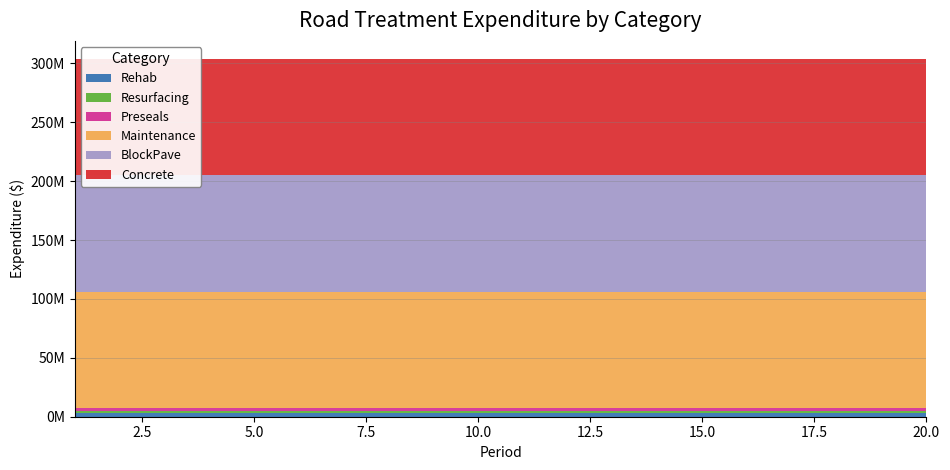

Reading left to right, list all the values displayed in this chart.

Rehab: 1=3000000	2=3000000	3=3000000	4=3000000	5=3000000	6=3000000	7=3000000	8=3000000	9=3000000	10=3000000	11=3000000	12=3000000	13=3000000	14=3000000	15=3000000	16=3000000	17=3000000	18=3000000	19=3000000	20=3000000
Resurfacing: 1=2000000	2=2000000	3=2000000	4=2000000	5=2000000	6=2000000	7=2000000	8=2000000	9=2000000	10=2000000	11=2000000	12=2000000	13=2000000	14=2000000	15=2000000	16=2000000	17=2000000	18=2000000	19=2000000	20=2000000
Preseals: 1=2000000	2=2000000	3=2000000	4=2000000	5=2000000	6=2000000	7=2000000	8=2000000	9=2000000	10=2000000	11=2000000	12=2000000	13=2000000	14=2000000	15=2000000	16=2000000	17=2000000	18=2000000	19=2000000	20=2000000
Maintenance: 1=99000000	2=99000000	3=99000000	4=99000000	5=99000000	6=99000000	7=99000000	8=99000000	9=99000000	10=99000000	11=99000000	12=99000000	13=99000000	14=99000000	15=99000000	16=99000000	17=99000000	18=99000000	19=99000000	20=99000000
BlockPave: 1=99000000	2=99000000	3=99000000	4=99000000	5=99000000	6=99000000	7=99000000	8=99000000	9=99000000	10=99000000	11=99000000	12=99000000	13=99000000	14=99000000	15=99000000	16=99000000	17=99000000	18=99000000	19=99000000	20=99000000
Concrete: 1=99000000	2=99000000	3=99000000	4=99000000	5=99000000	6=99000000	7=99000000	8=99000000	9=99000000	10=99000000	11=99000000	12=99000000	13=99000000	14=99000000	15=99000000	16=99000000	17=99000000	18=99000000	19=99000000	20=99000000